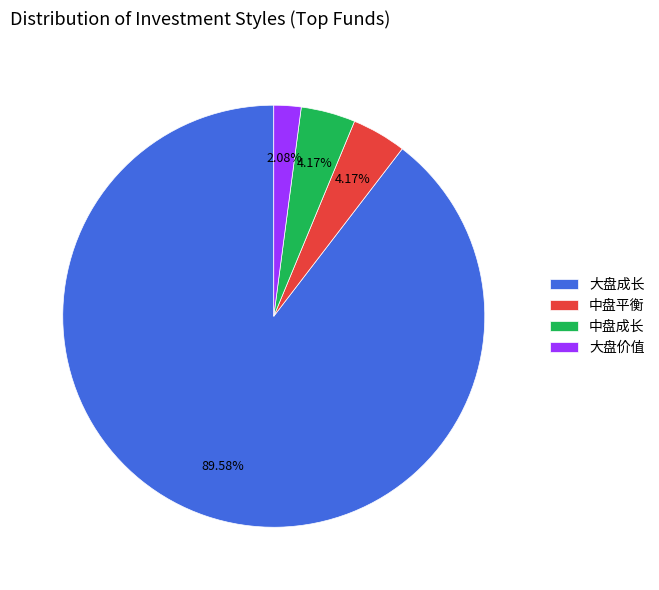

How many slices are in this pie chart?

4